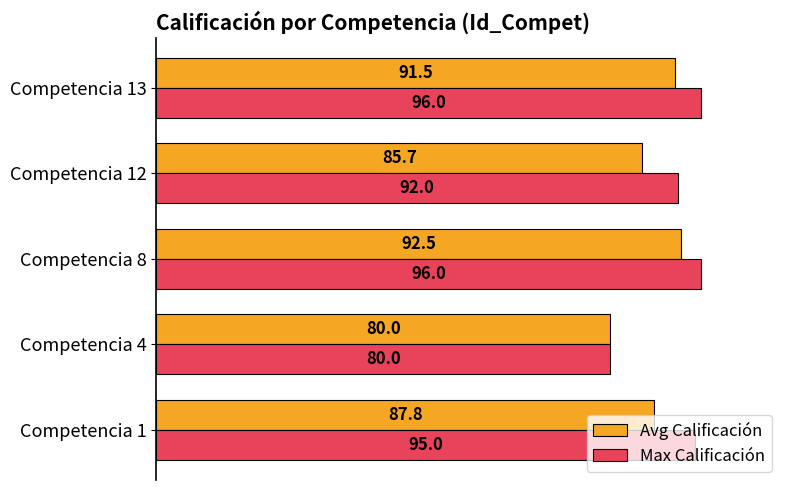

Which series has the largest total across all categories?

Max Calificación